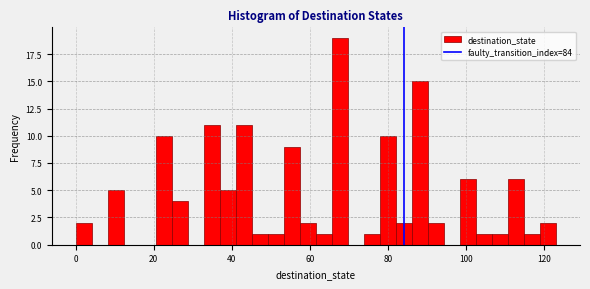

Around what value on the x-axis is the tallest bar? Give the approximate position of its centre, as read against the axis.

68